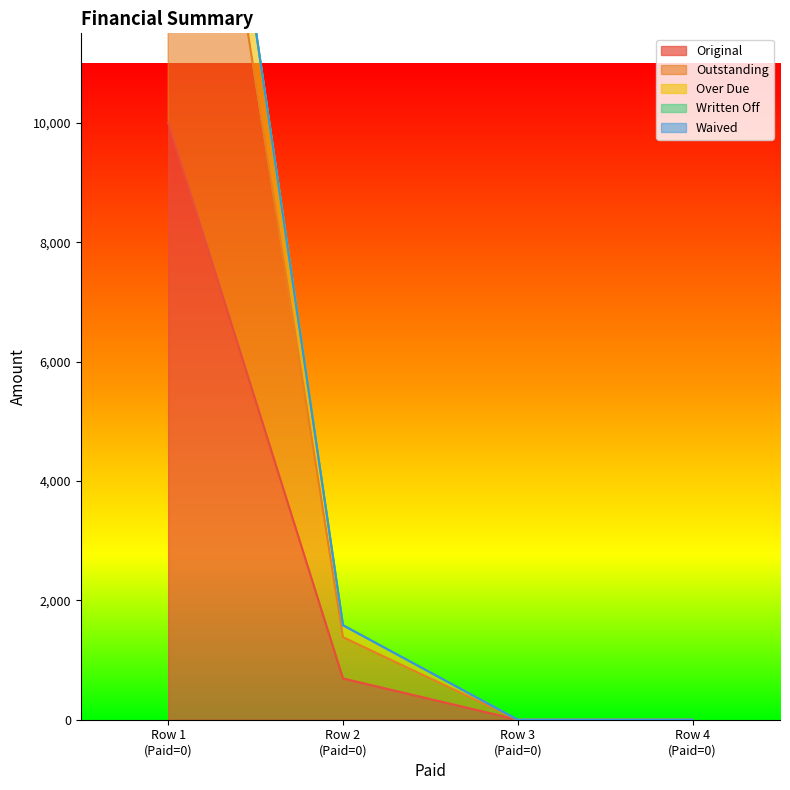

Count the number of categories in the chart.

4